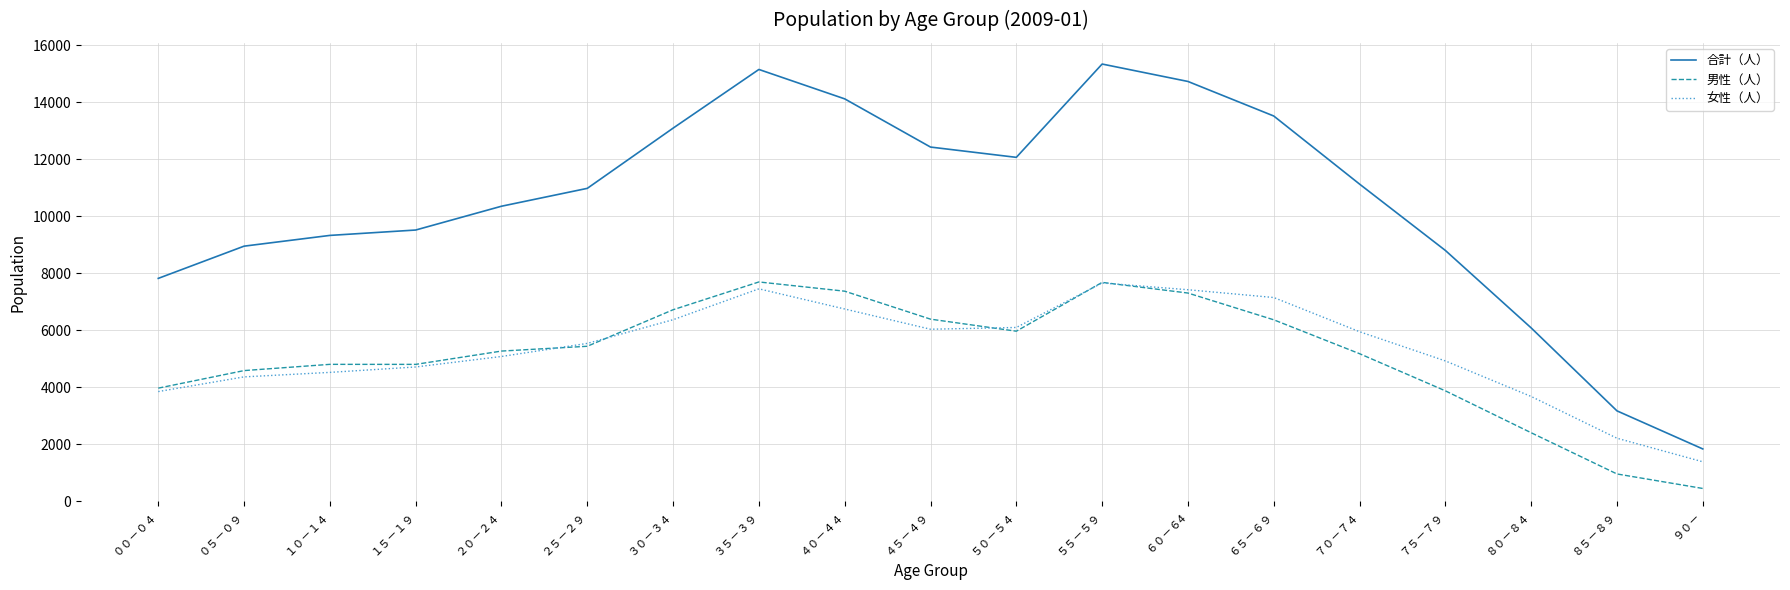

Which label corresponds to the smallest value in the chart?

９０－